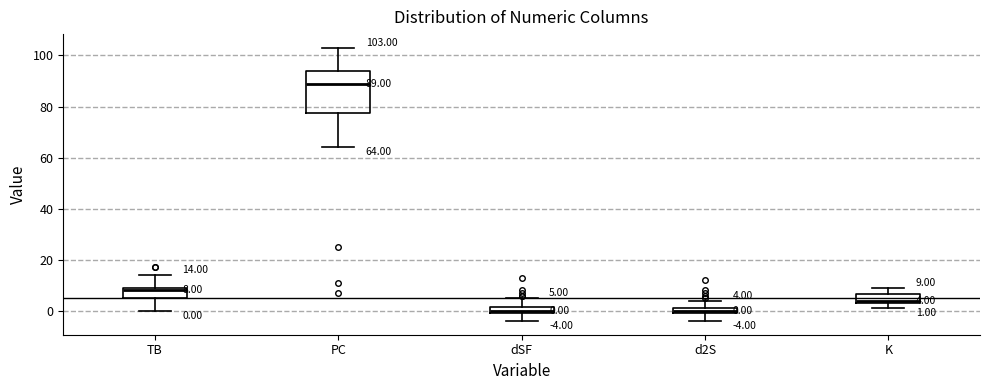

Comparing the boxes themselves (not the whiskers), which one is the tallest?

PC